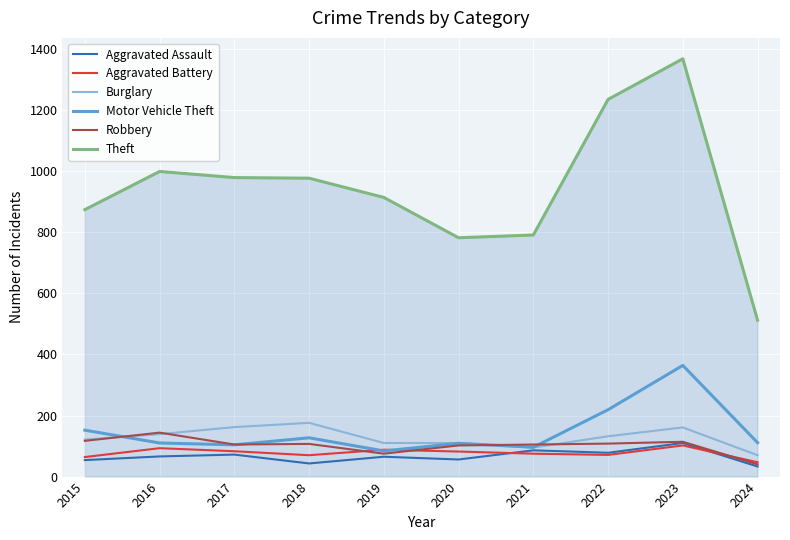

The Robbery series shows 68 at 2023. True or false?

False